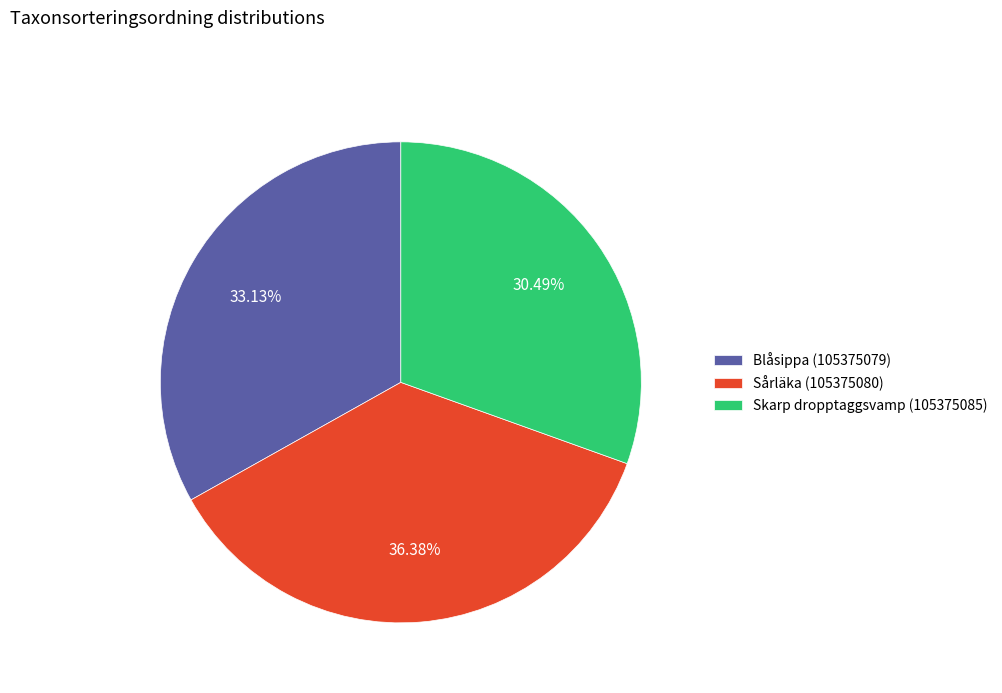

What percentage is the Blåsippa (105375079) slice, to the nearest percent?

33%